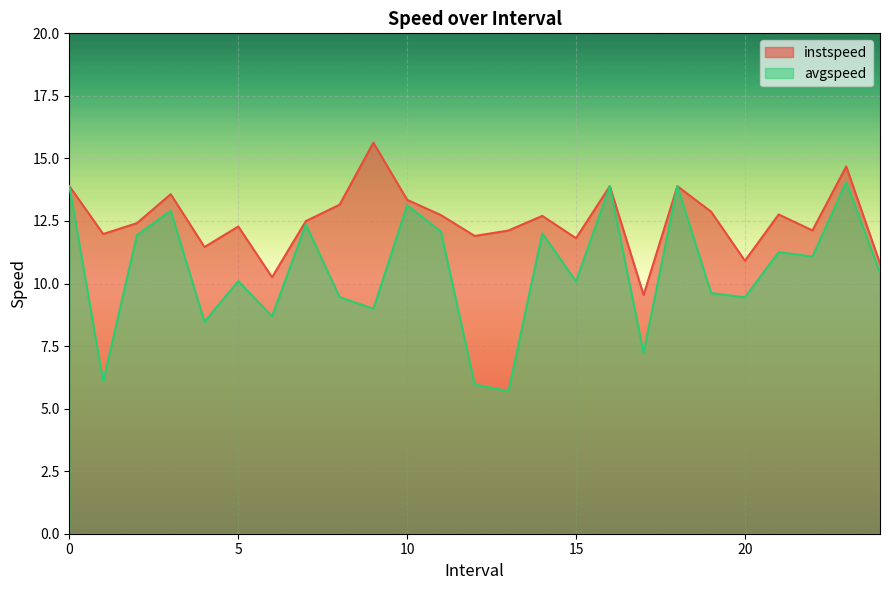

Which label corresponds to the smallest value in the chart?

13.0